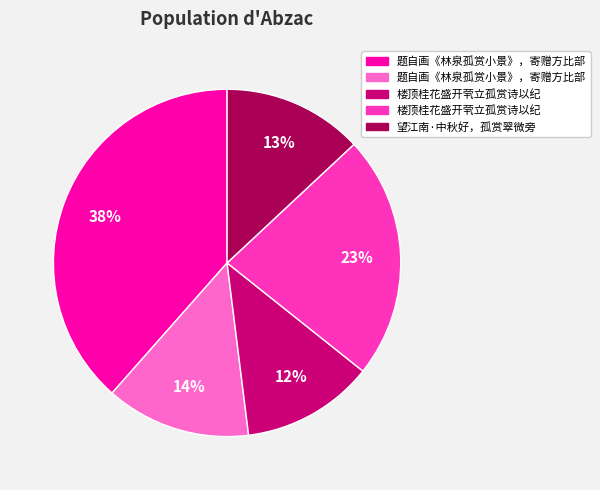

How many segments does this pie chart have?

5